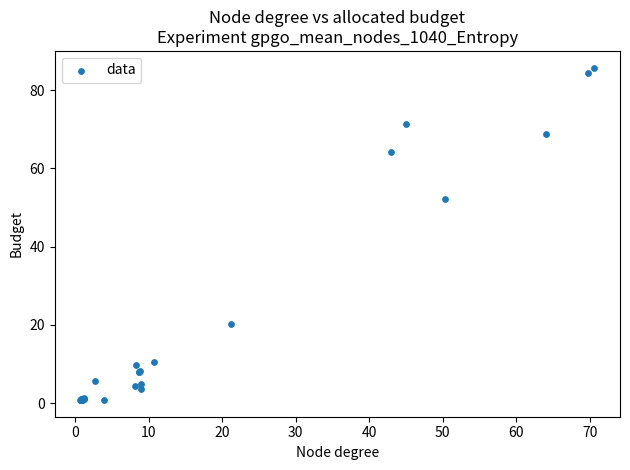

What Y value in the scatter plot is closest to 43?

52.1